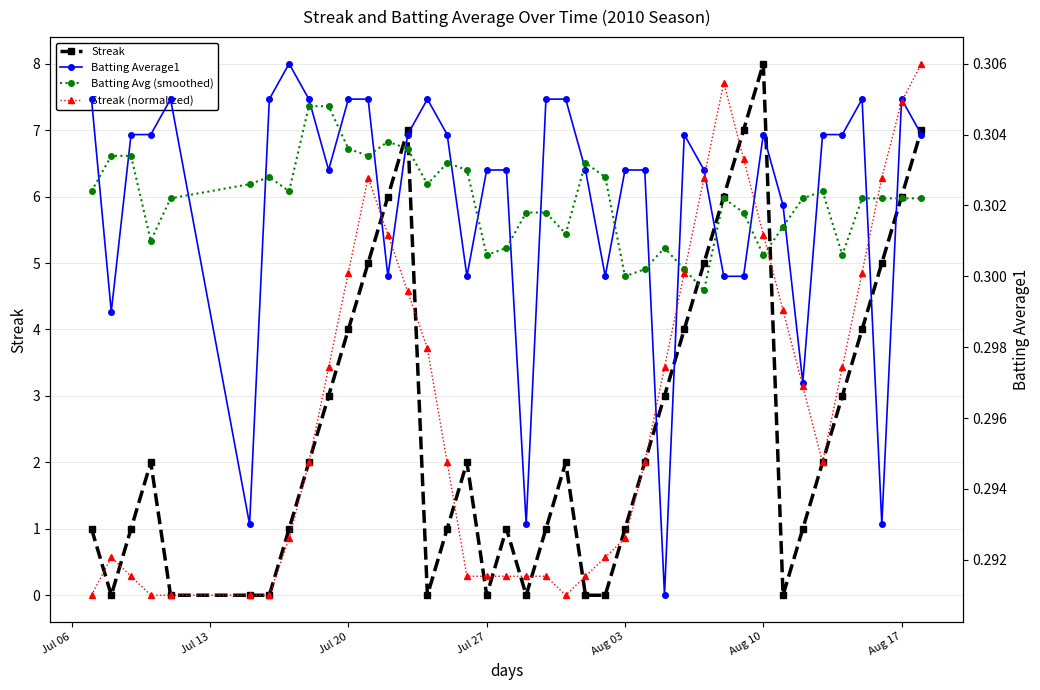

What is the highest value of the Streak series?

8